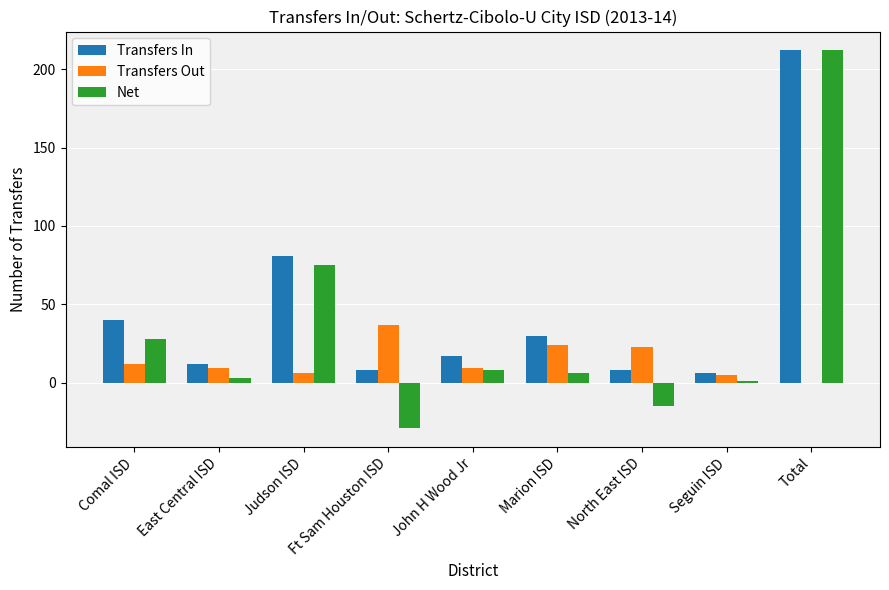

At which category is the sum across all series the highest?

Total